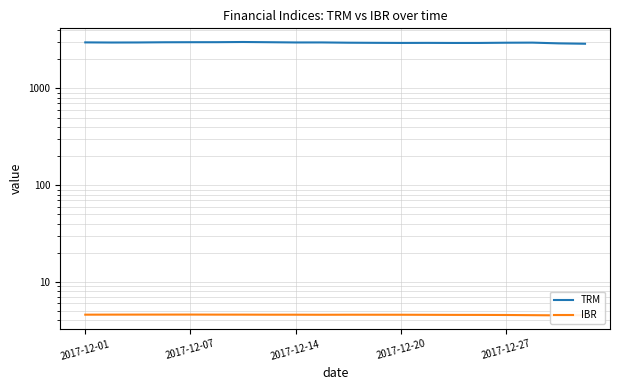

Read the TRM value at 11.

2966.2